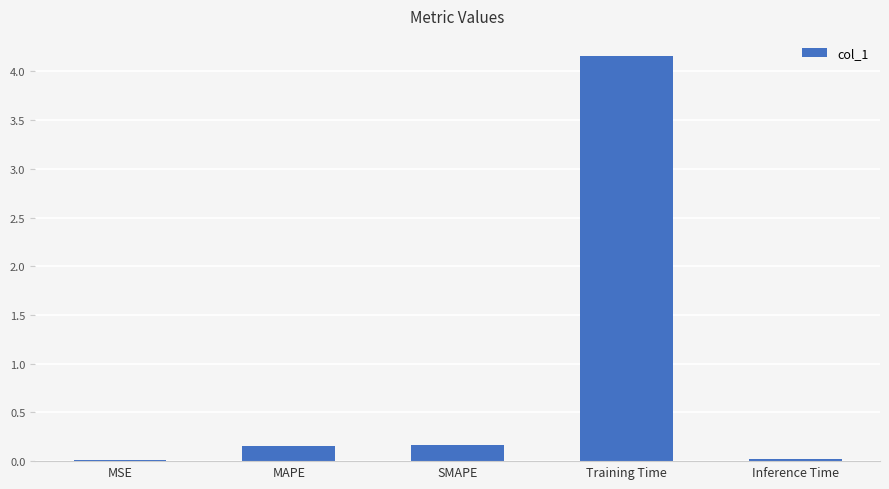

Does the chart contain stacked bars?

No